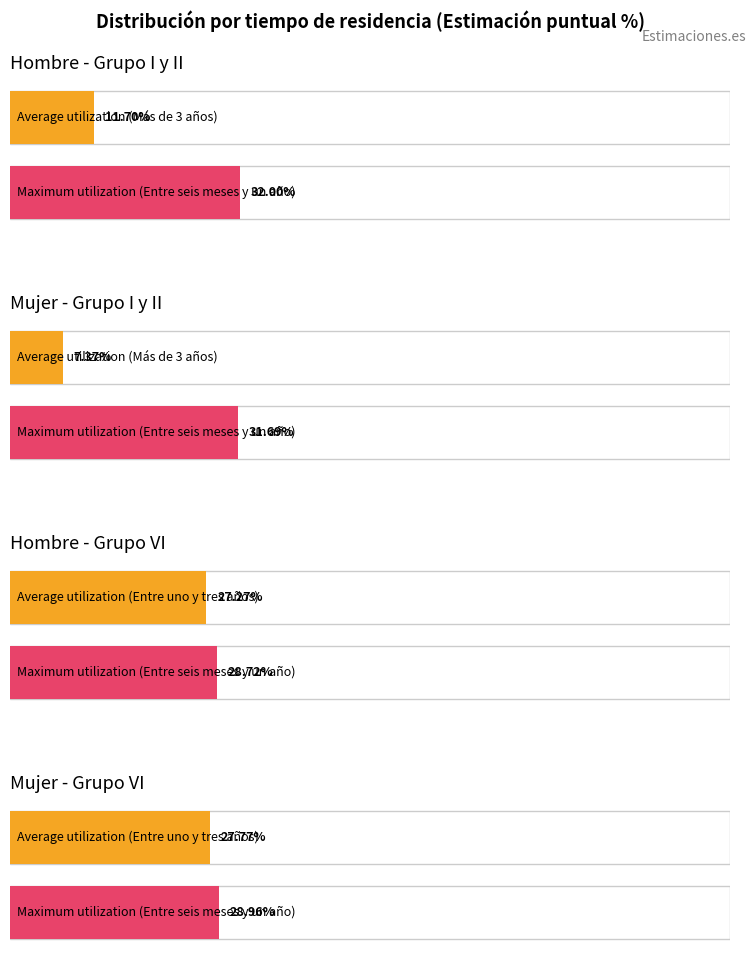

How many data points in Entre uno y tres años are less than 48272?

2